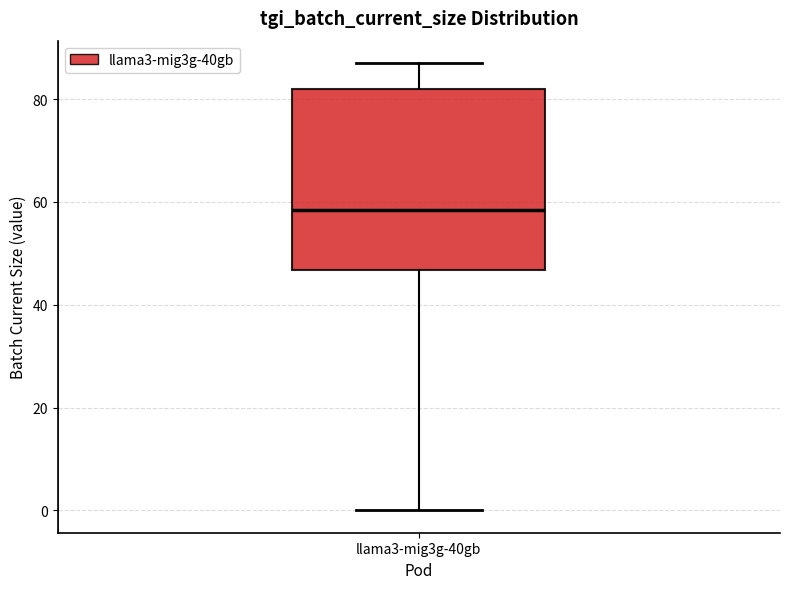

Where is the upper edge of the box for llama3-mig3g-40gb on the y-axis? The values are not printed on the chart, so give them approximately, as read against the axis.

82